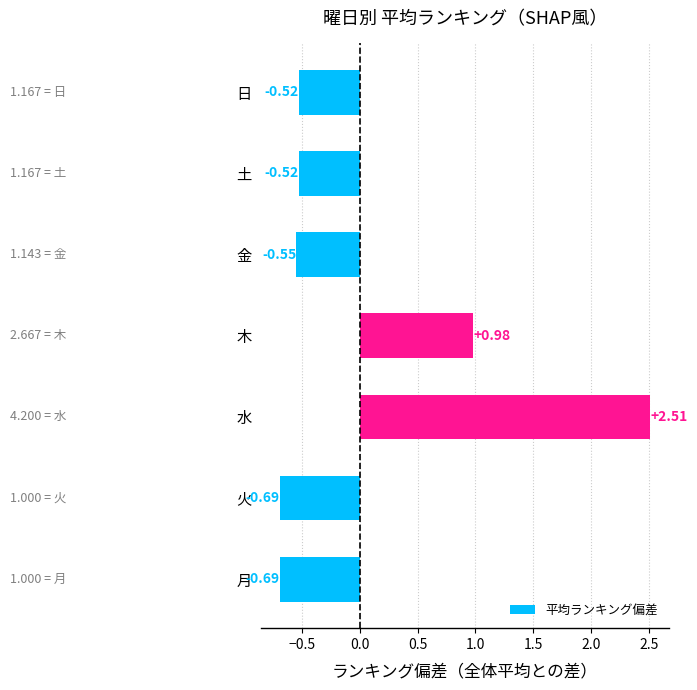

Which has a higher value, 日 or 金?

日